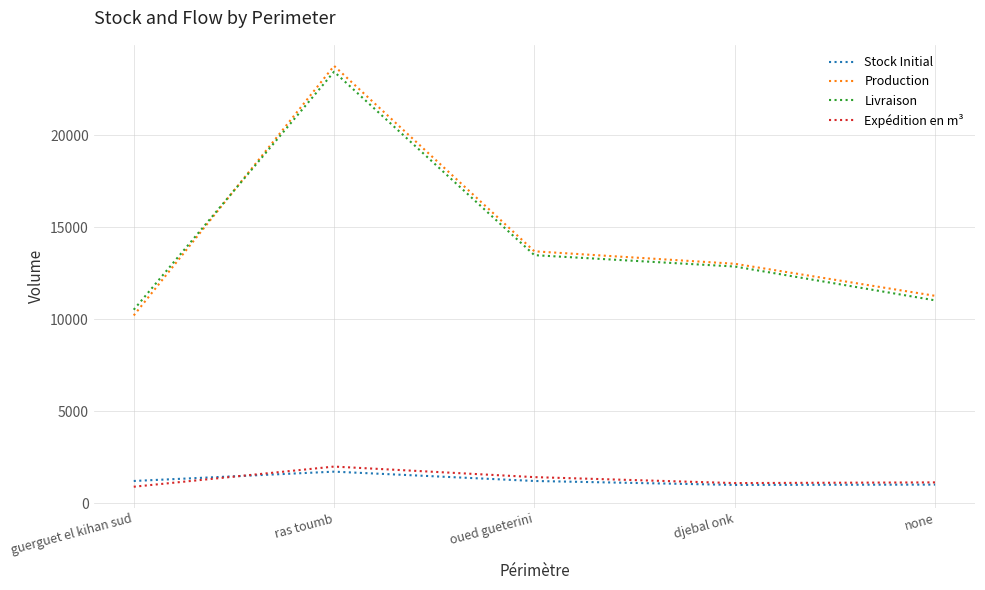

What is the total value across all series at oued gueterini?

29787.2